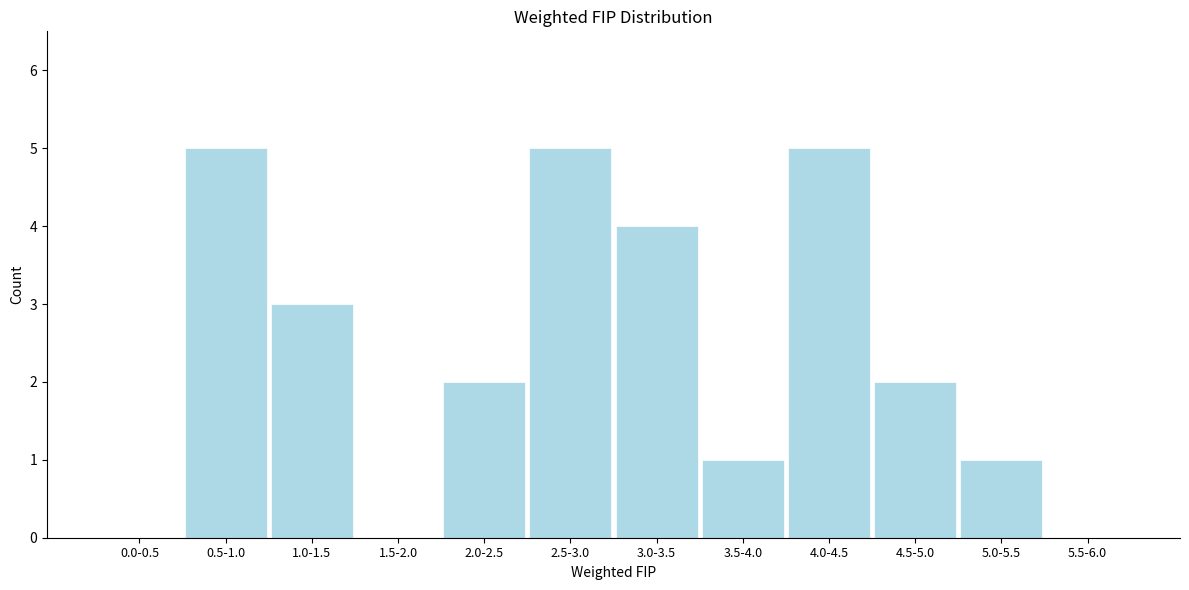

Reading left to right, transcribe all the data shown in this chart.

0.0-0.5=0	0.5-1.0=5	1.0-1.5=3	1.5-2.0=0	2.0-2.5=2	2.5-3.0=5	3.0-3.5=4	3.5-4.0=1	4.0-4.5=5	4.5-5.0=2	5.0-5.5=1	5.5-6.0=0